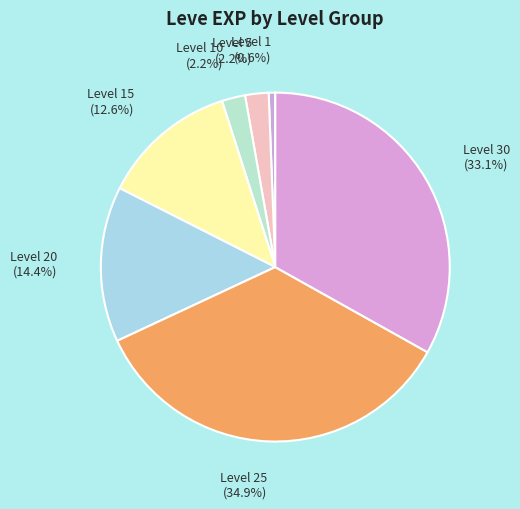

Count the number of slices in the pie.

7